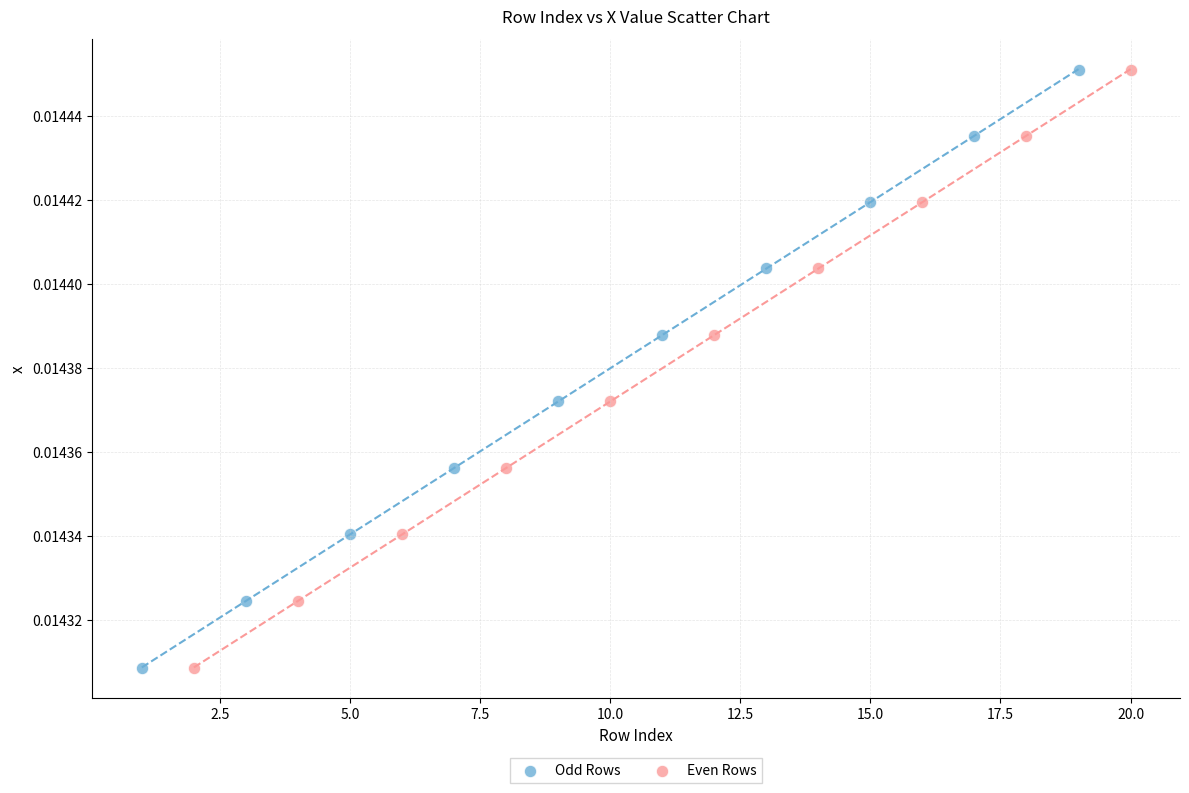

What are all the series names shown in the legend?

Odd Rows, Even Rows